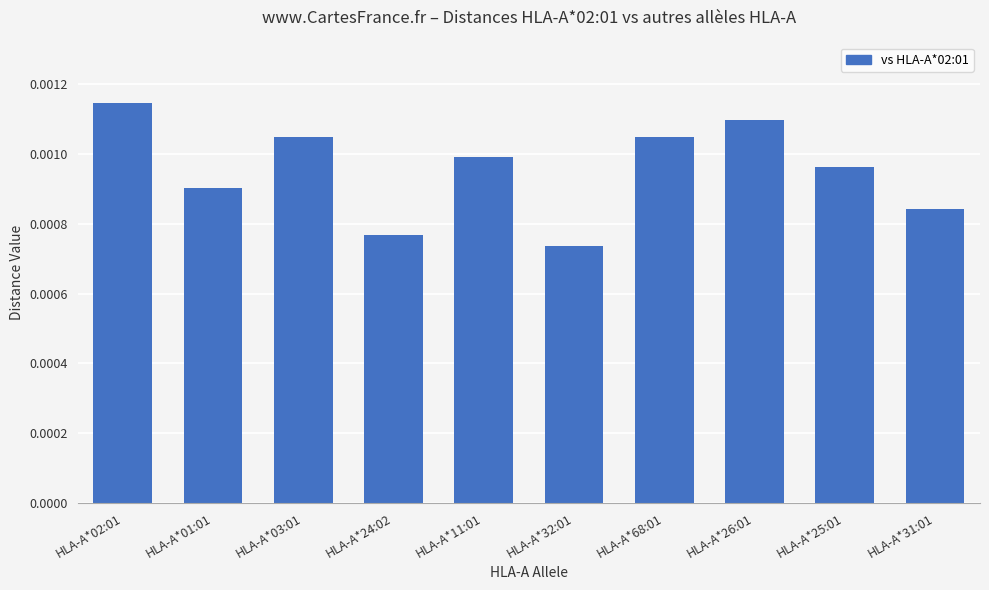

Count the values in the range 0 to 1.

10